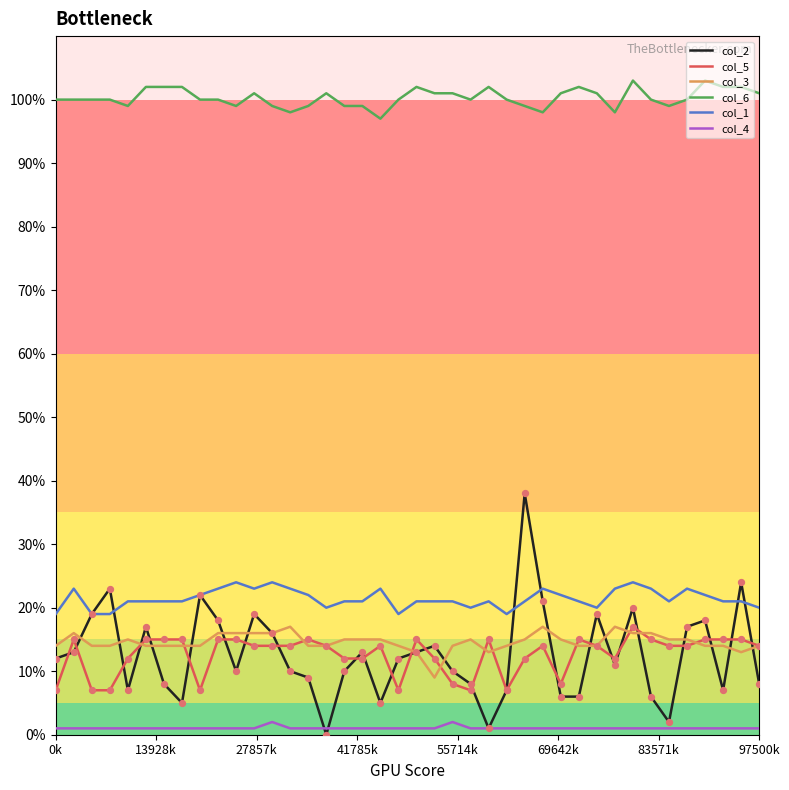

Which series has the widest spread of values?

col_2